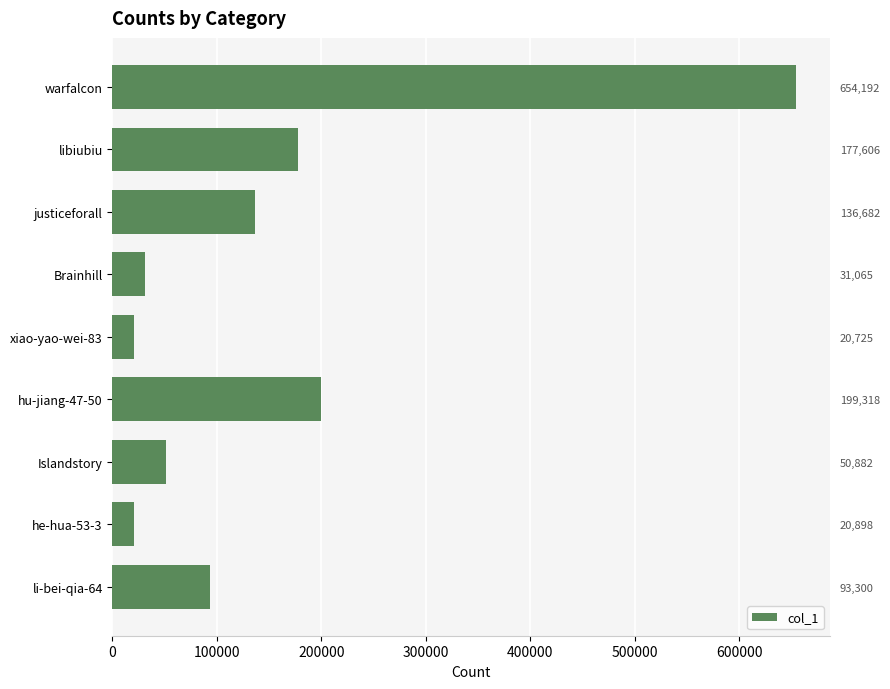

The chart shows a value of 27895 at he-hua-53-3. True or false?

False